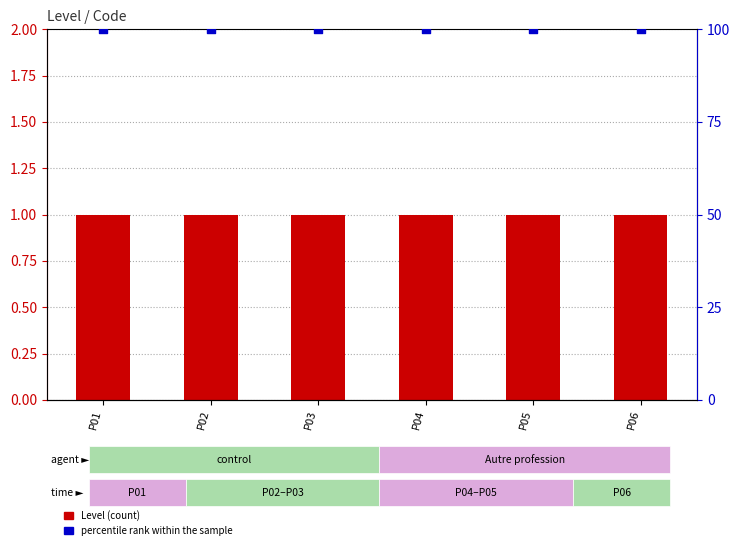

Which series contains the highest Y value?

percentile rank within the sample